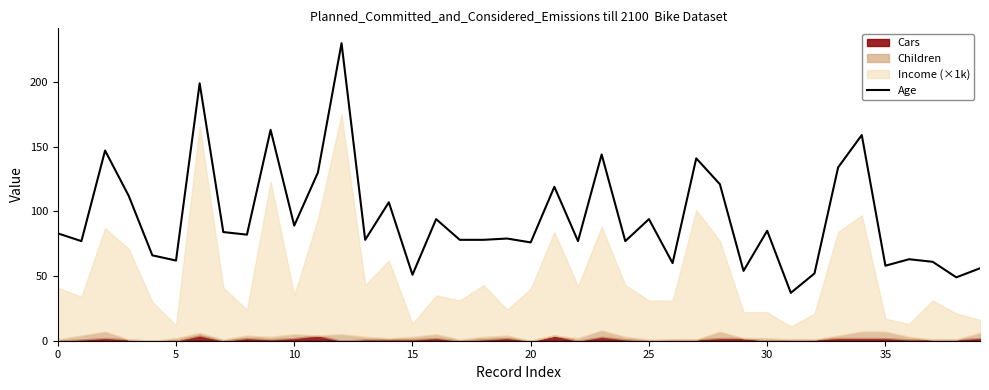

What is the minimum value for Age?

37